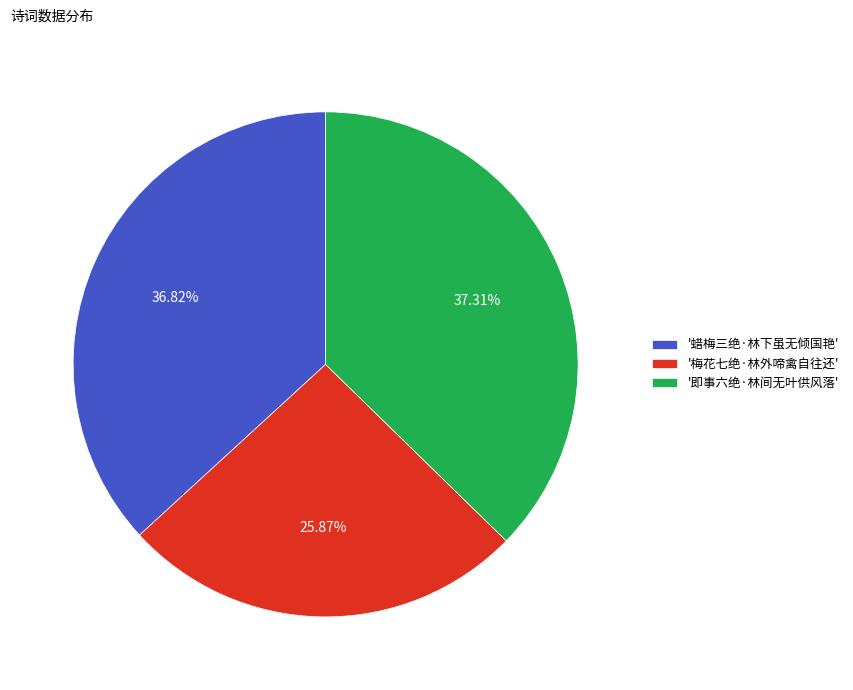

Approximately how many times larger is the value at '梅花七绝·林外啼禽自往还' compared to '蜡梅三绝·林下虽无倾国艳'?

0.7